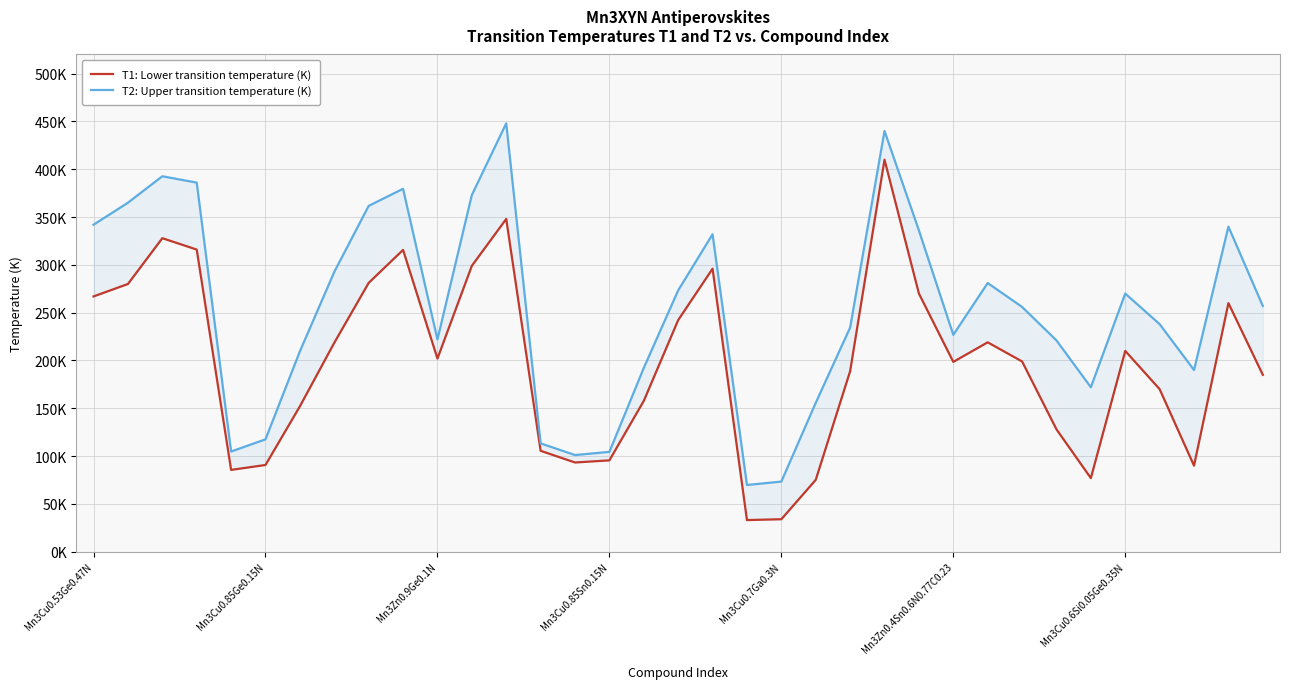

True or false: T2: Upper transition temperature (K) and T1: Lower transition temperature (K) intersect in this chart.

False